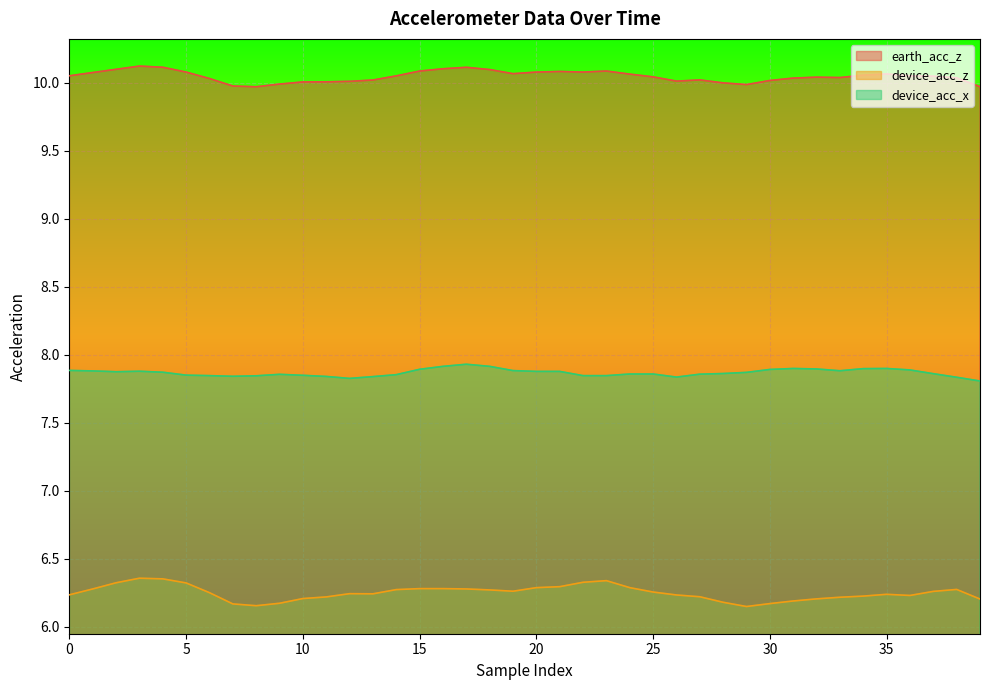

Reading left to right, what are all the values shown in this chart?

earth_acc_z: 10.0	10.1	10.1	10.1	10.1	10.1	10.0	10.0	10.0	10.0	10.0	10.0	10.0	10.0	10.0	10.1	10.1	10.1	10.1	10.1	10.1	10.1	10.1	10.1	10.1	10.0	10.0	10.0	10.0	10.0	10.0	10.0	10.0	10.0	10.1	10.1	10.0	10.0	10.0	10.0
device_acc_z: 6.2	6.3	6.3	6.4	6.4	6.3	6.2	6.2	6.2	6.2	6.2	6.2	6.2	6.2	6.3	6.3	6.3	6.3	6.3	6.3	6.3	6.3	6.3	6.3	6.3	6.3	6.2	6.2	6.2	6.1	6.2	6.2	6.2	6.2	6.2	6.2	6.2	6.3	6.3	6.2
device_acc_x: 7.9	7.9	7.9	7.9	7.9	7.8	7.8	7.8	7.8	7.9	7.8	7.8	7.8	7.8	7.9	7.9	7.9	7.9	7.9	7.9	7.9	7.9	7.8	7.8	7.9	7.9	7.8	7.9	7.9	7.9	7.9	7.9	7.9	7.9	7.9	7.9	7.9	7.9	7.8	7.8